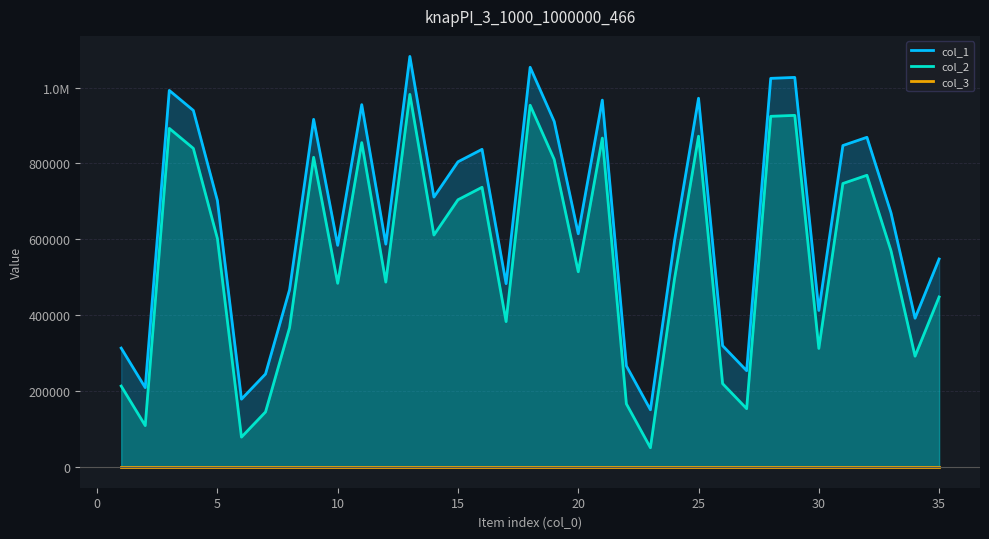

Does the chart display data point markers on the line(s)?

No